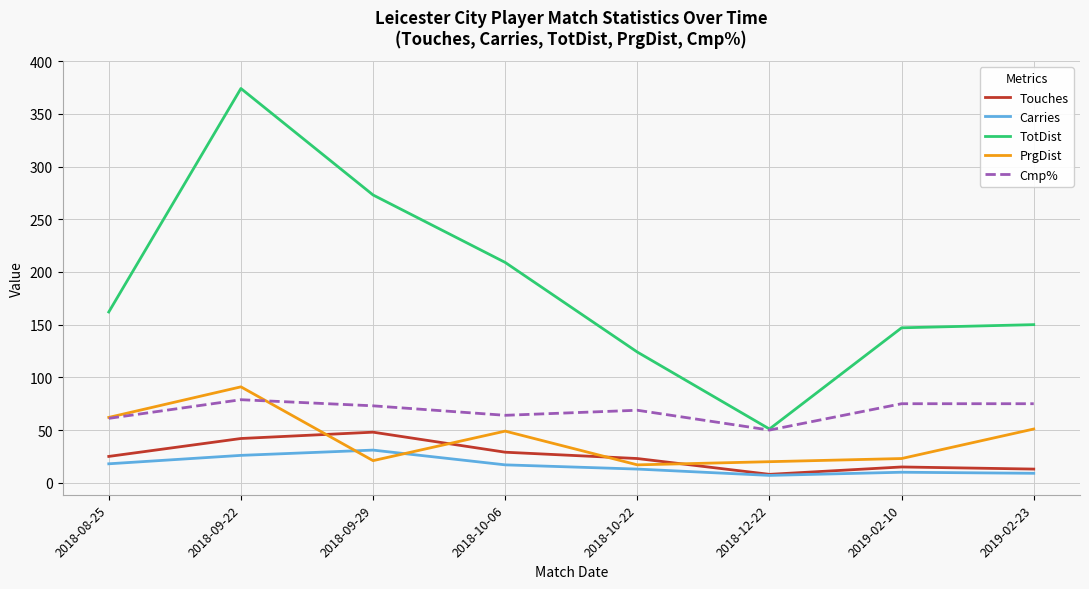

What is the minimum value shown in the chart?

7.0